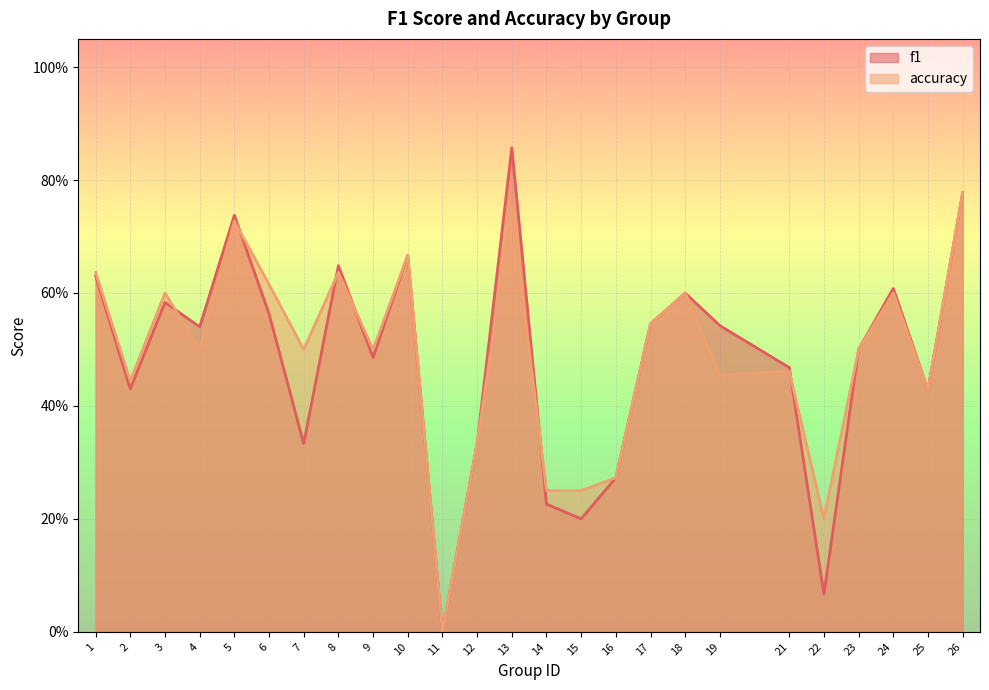

Rank the categories by accuracy value from highest to lowest.

26, 13, 5, 10, 1, 8, 6, 3, 18, 24, 17, 4, 7, 9, 23, 21, 19, 2, 25, 12, 16, 14, 15, 22, 11